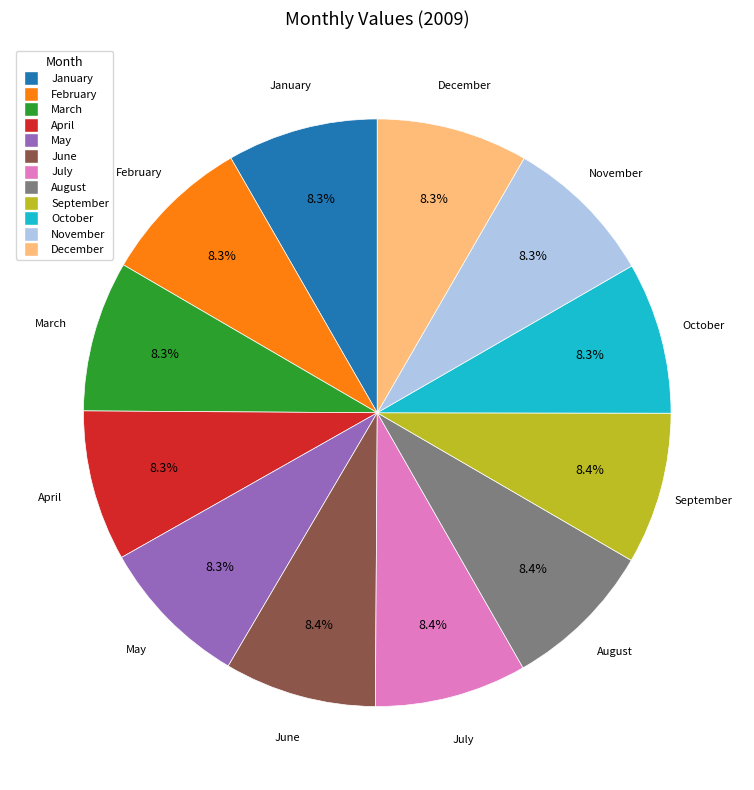

Combined, what portion of the pie is February and July?

16.7%